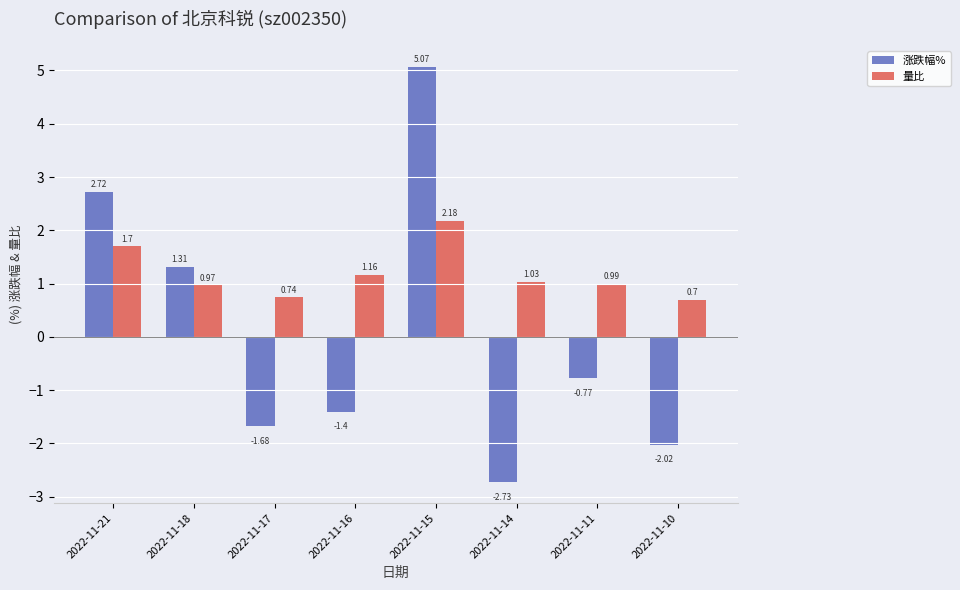

The value of 量比 at 2022-11-10 is 0.7. True or false?

True